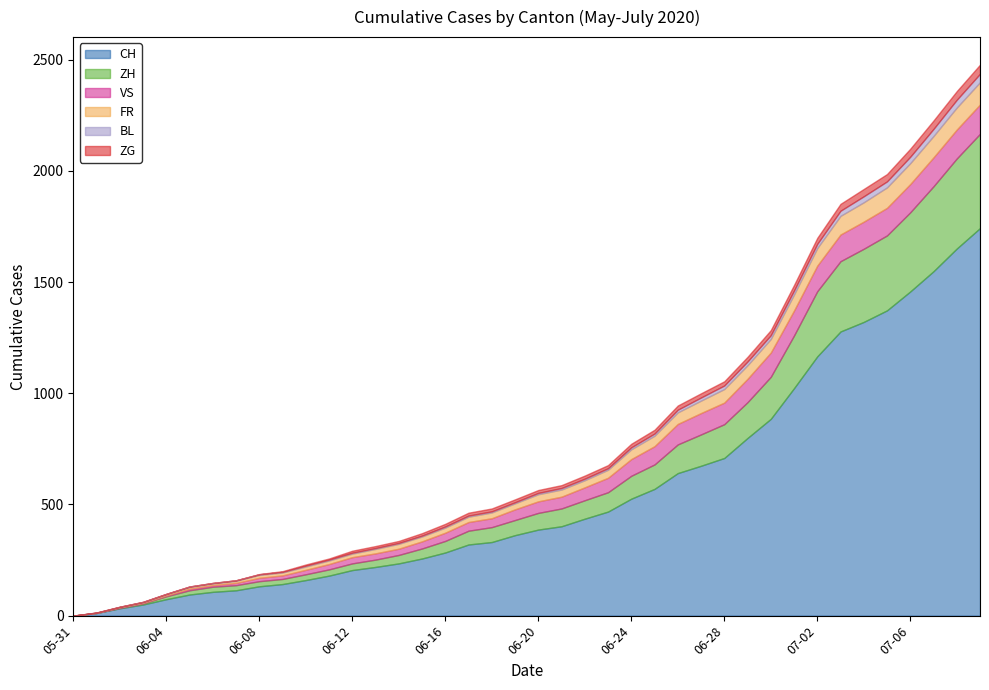

How many lines are shown in the chart?

6